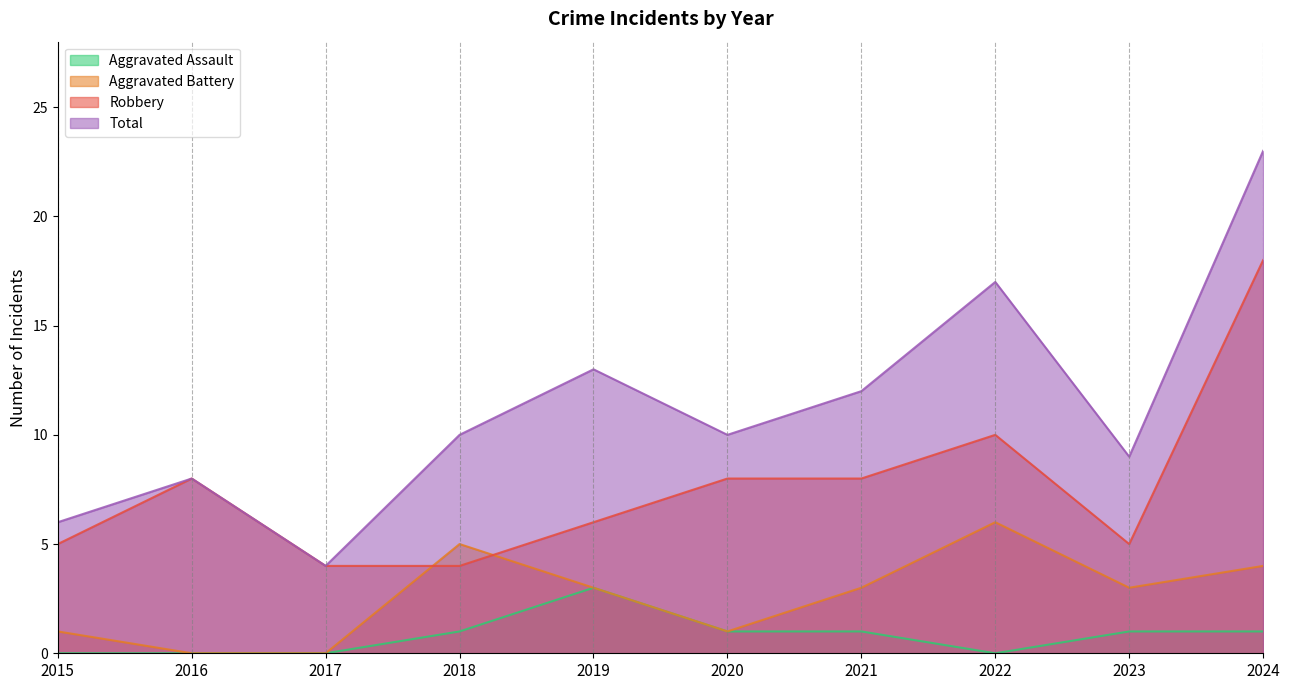

What is the highest value of the Robbery series?

18